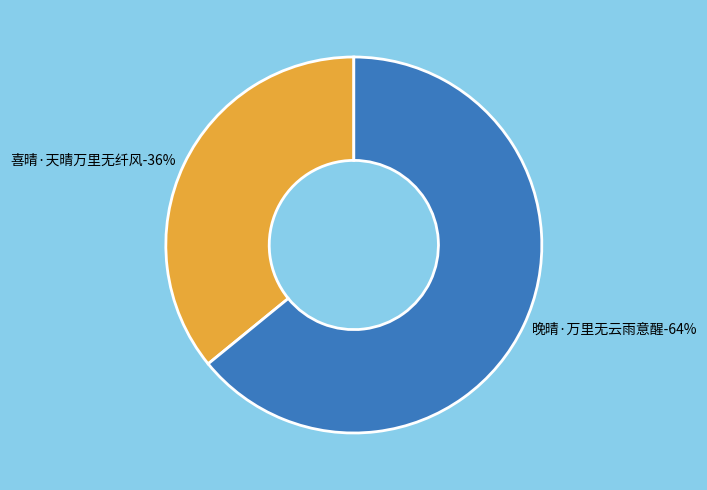

How many segments does this pie chart have?

2